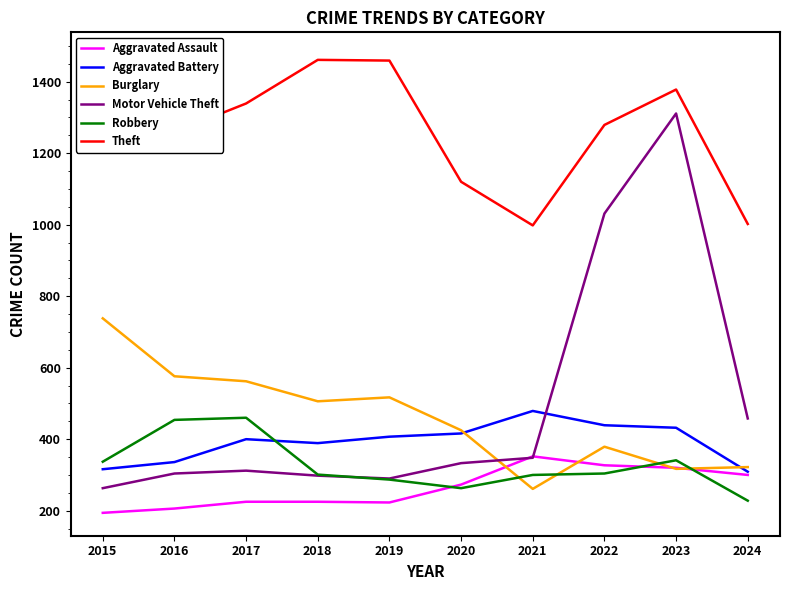

What is the average value of the Aggravated Battery series?

392